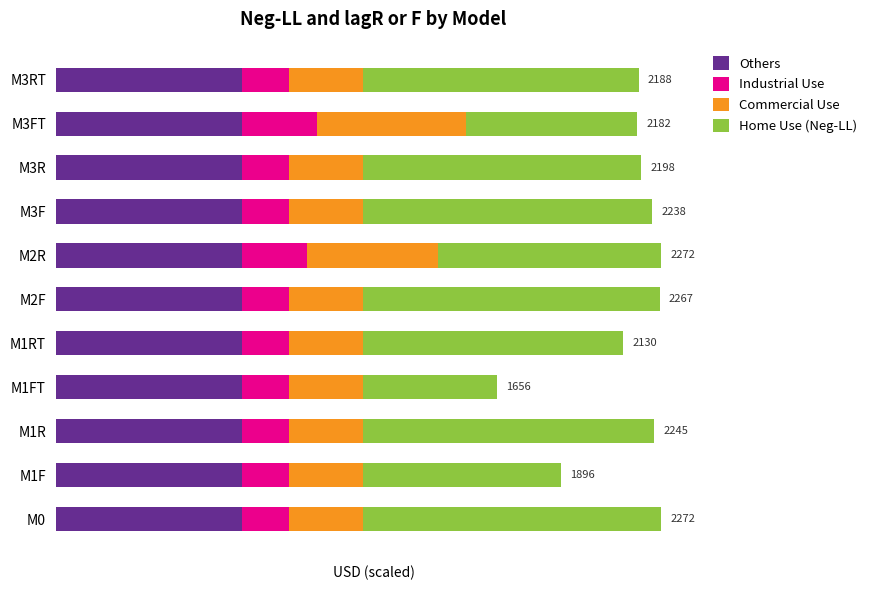

Which series has the largest total across all categories?

Home Use (Neg-LL)